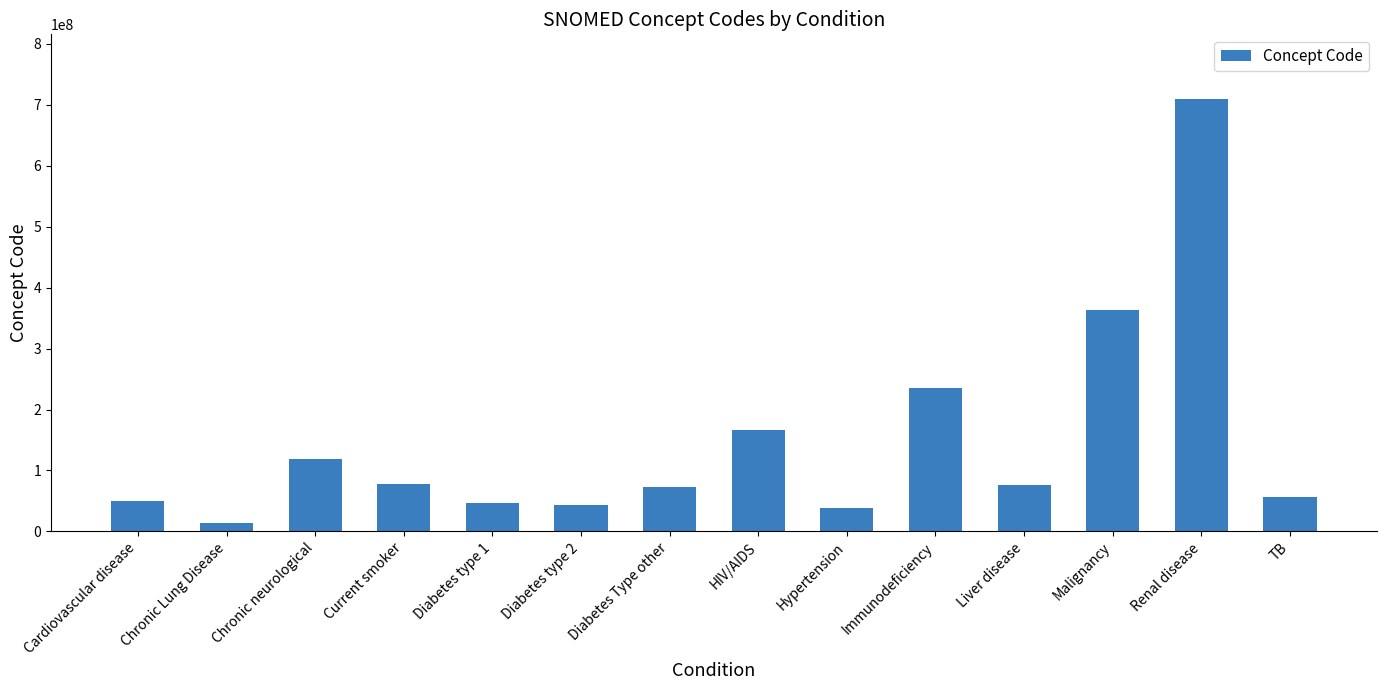

Which category has the highest value across all series?

Renal disease